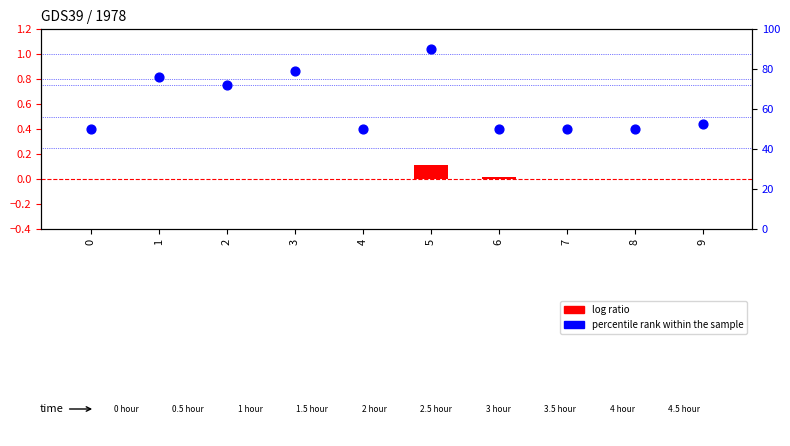

At which category is the sum across all series the highest?

5